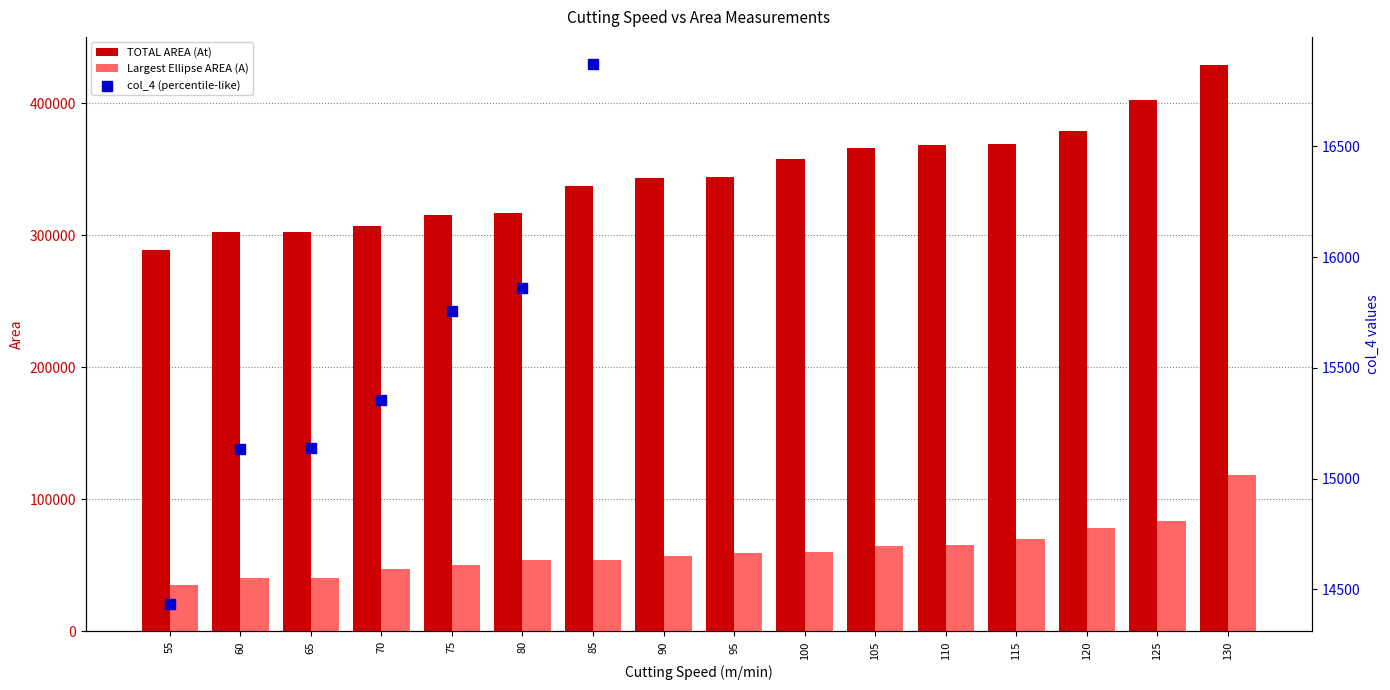

At how many categories does at least one series exceed 284064?

16